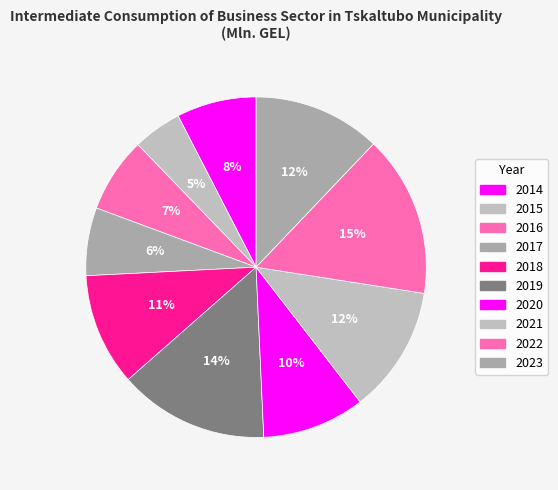

What percentage is the 2015 slice, to the nearest percent?

5%